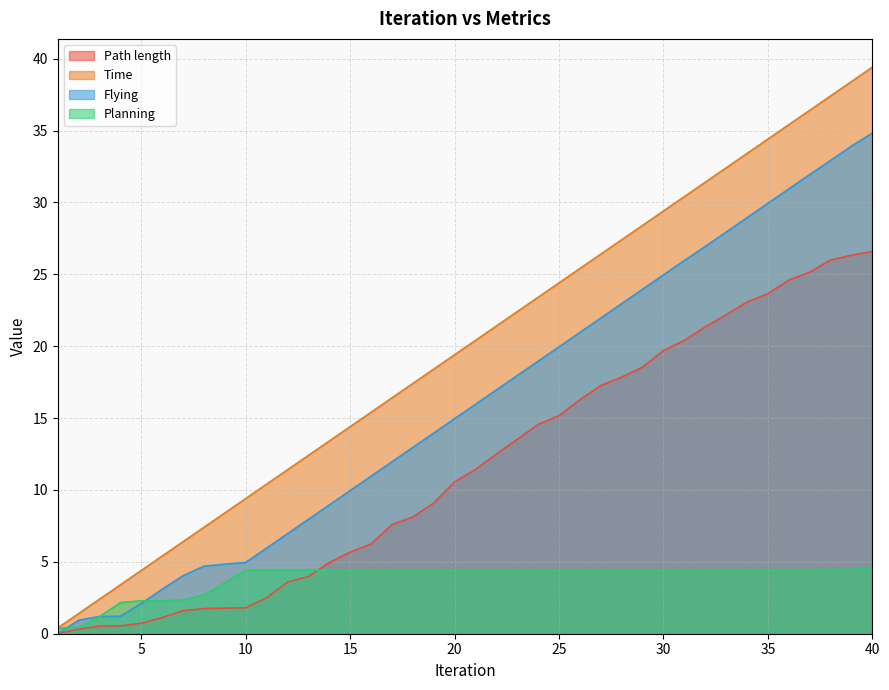

How many values in the Flying series are below 15?

20